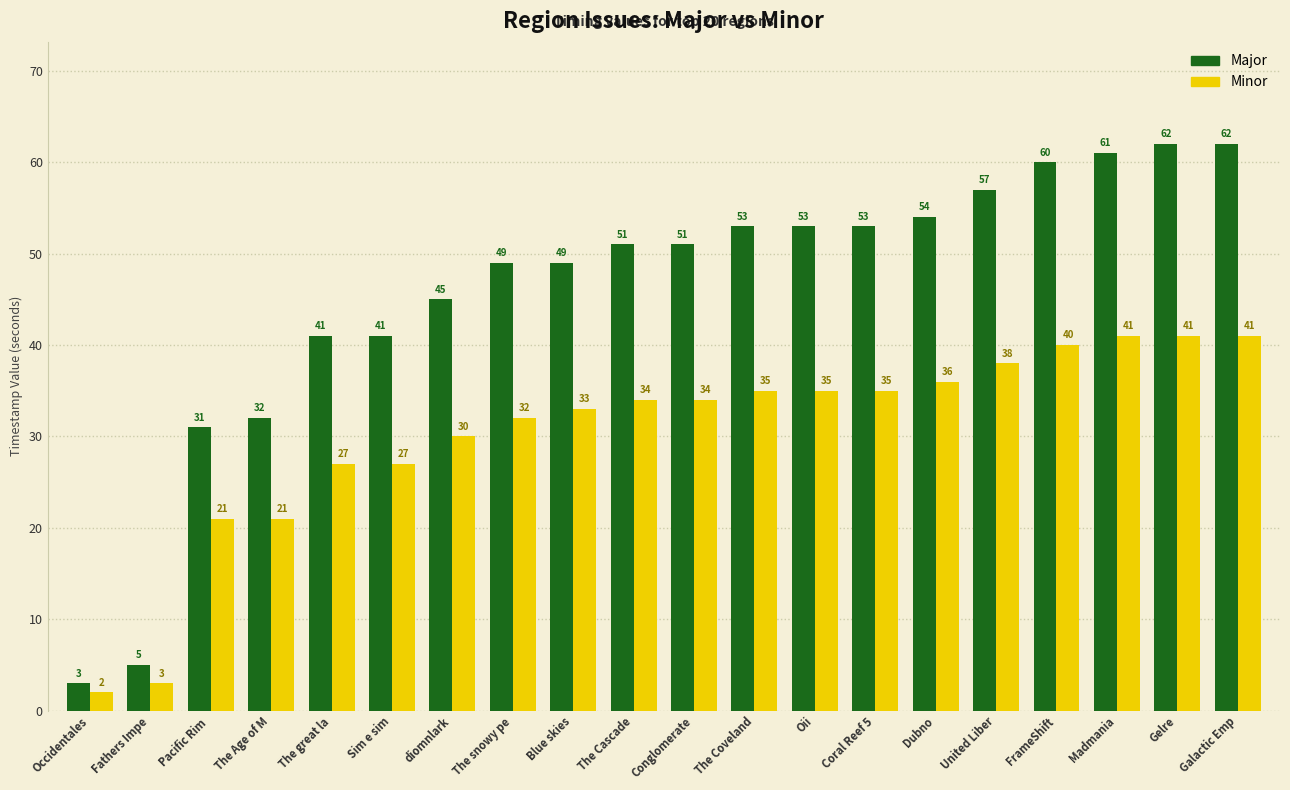

What is the spread (max minus min) of values at Dubno?

18